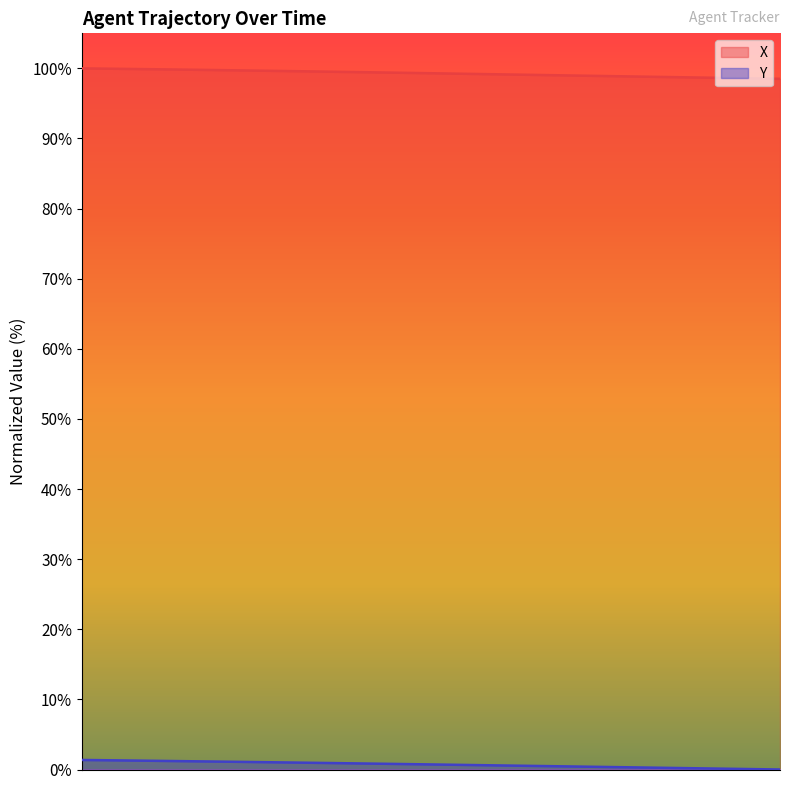

Reading right to left, extract all data points from this chart.

X: 93.9=98.5	93.8=98.6	93.7=98.6	93.6=98.6	93.5=98.7	93.4=98.7	93.3=98.8	93.2=98.8	93.1=98.8	93.0=98.9	92.9=98.9	92.8=99.0	92.7=99.0	92.6=99.0	92.5=99.1	92.4=99.1	92.3=99.2	92.2=99.2	92.1=99.2	92.0=99.3	91.9=99.3	91.8=99.4	91.7=99.4	91.6=99.4	91.5=99.5	91.4=99.5	91.3=99.6	91.2=99.6	91.1=99.6	91.0=99.7	90.9=99.7	90.8=99.7	90.7=99.8	90.6=99.8	90.5=99.8	90.4=99.9	90.3=99.9	90.2=99.9	90.1=100.0	90.0=100.0
Y: 93.9=0.0	93.8=0.0	93.7=0.1	93.6=0.1	93.5=0.1	93.4=0.2	93.3=0.2	93.2=0.3	93.1=0.3	93.0=0.3	92.9=0.4	92.8=0.4	92.7=0.4	92.6=0.5	92.5=0.5	92.4=0.6	92.3=0.6	92.2=0.6	92.1=0.7	92.0=0.7	91.9=0.7	91.8=0.8	91.7=0.8	91.6=0.8	91.5=0.9	91.4=0.9	91.3=1.0	91.2=1.0	91.1=1.0	91.0=1.1	90.9=1.1	90.8=1.1	90.7=1.1	90.6=1.2	90.5=1.2	90.4=1.2	90.3=1.3	90.2=1.3	90.1=1.3	90.0=1.4